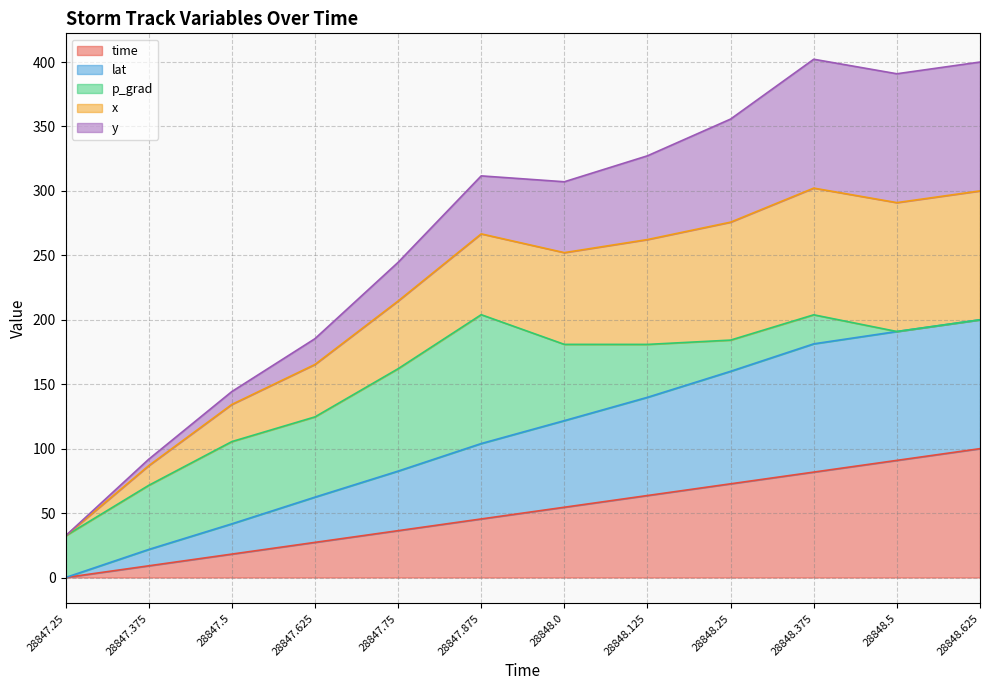

What is the difference between the maximum and minimum values in the time series?

100.0